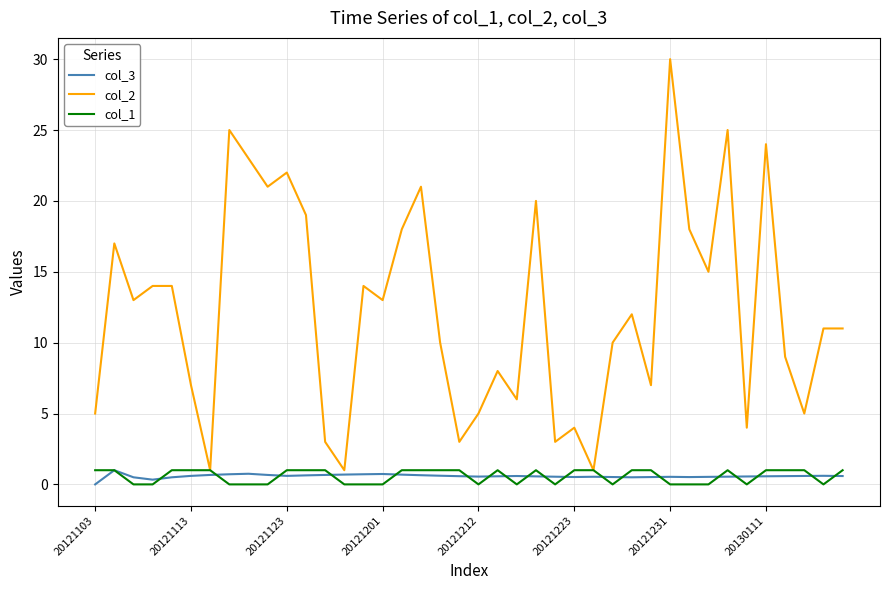

Which series has the widest spread of values?

col_2